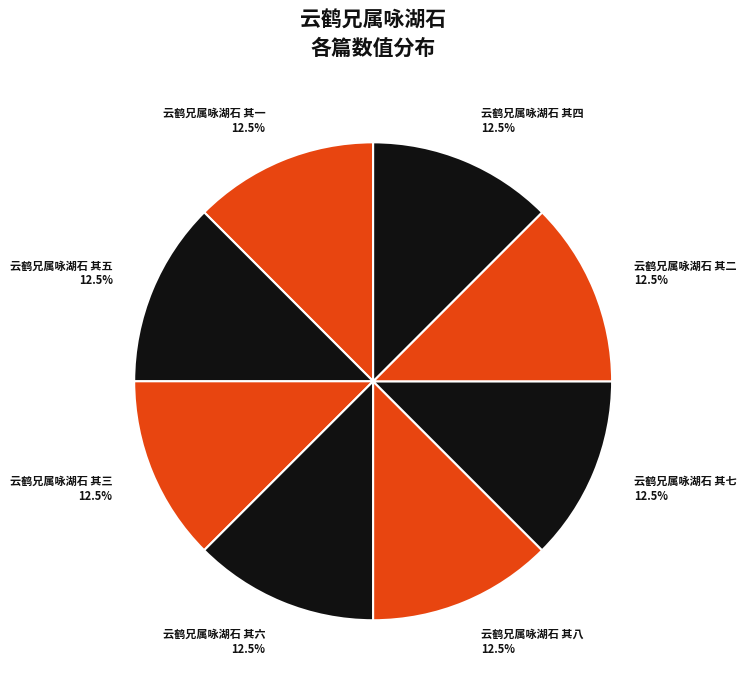

Do 云鹤兄属咏湖石 其八 12.5% and 云鹤兄属咏湖石 其一 12.5% together represent more than half of the pie?

No